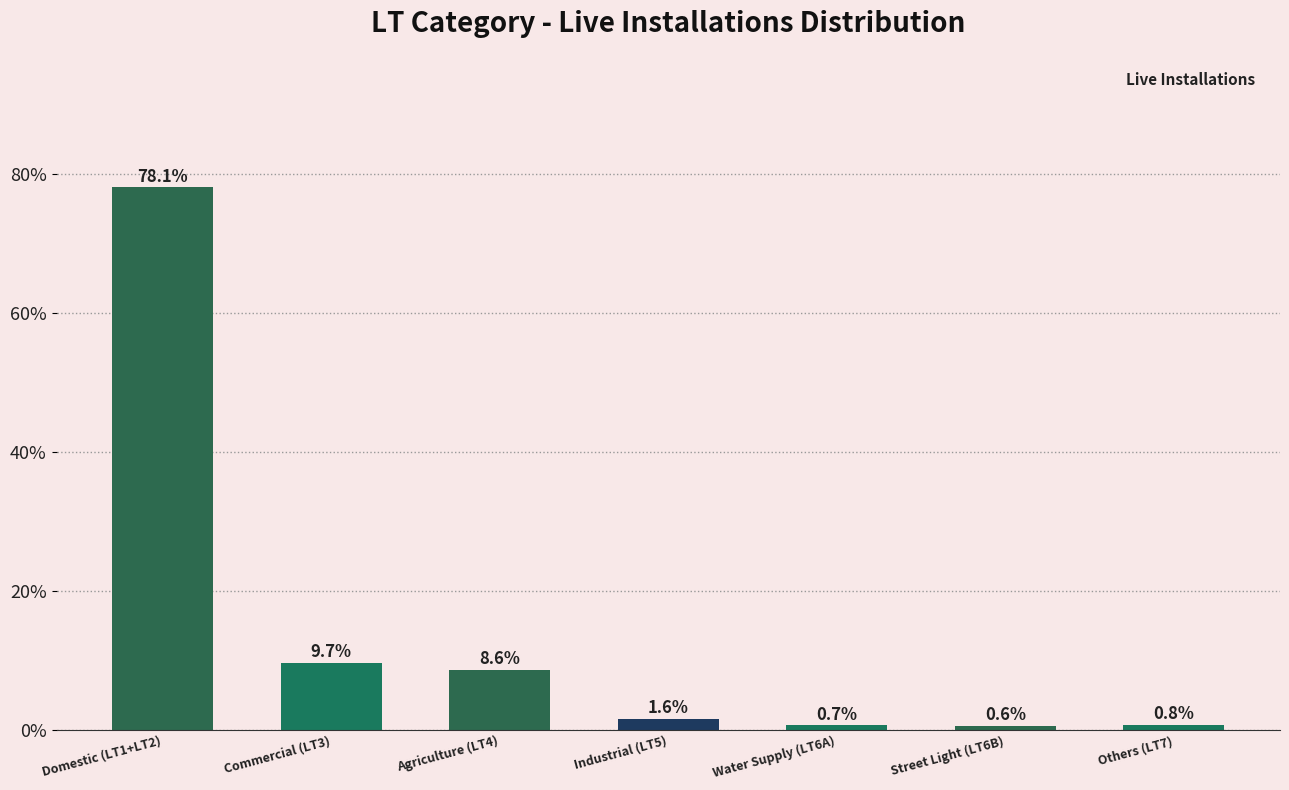

Which label corresponds to the smallest value in the chart?

Street Light (LT6B)